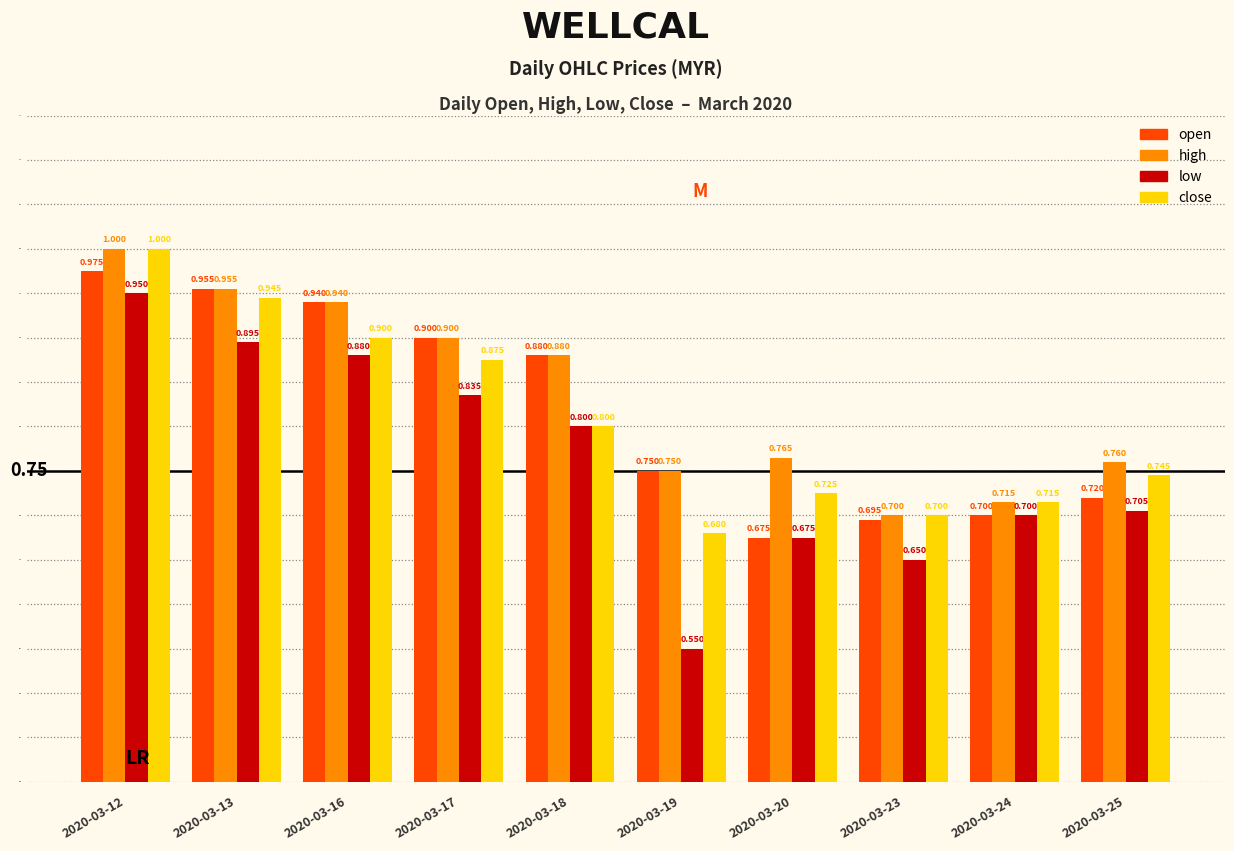

Is the value of open at 2020-03-23 greater than the value of close at 2020-03-16?

No